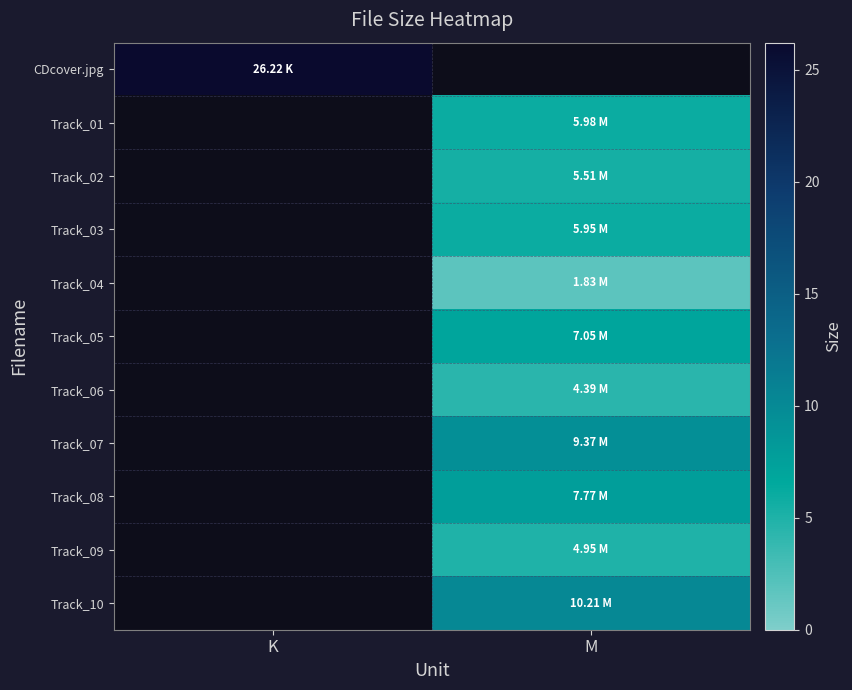

Which series has the largest range (max minus min)?

CDcover.jpg